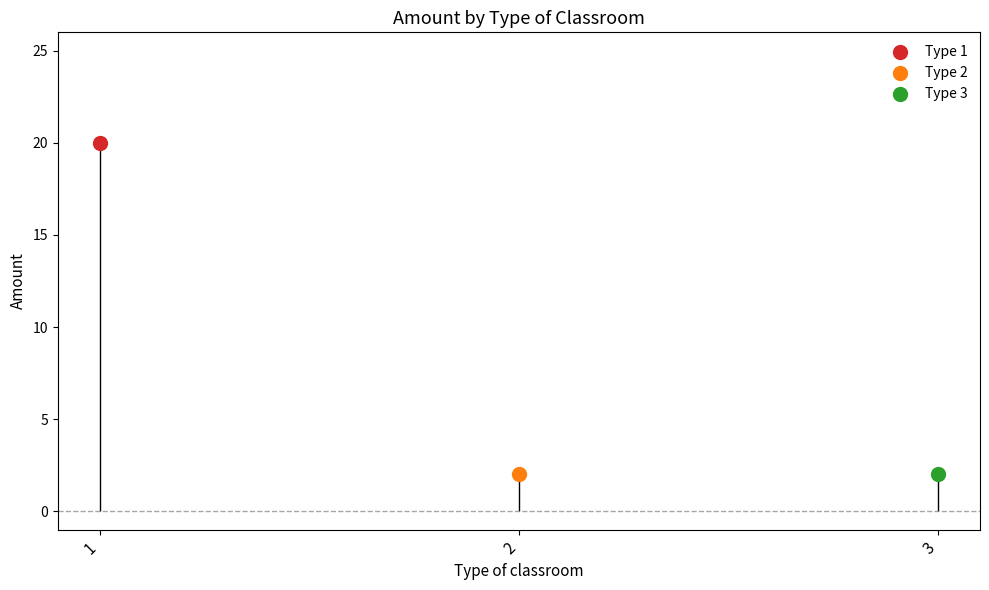

Which has a higher value, 3 or 2?

3